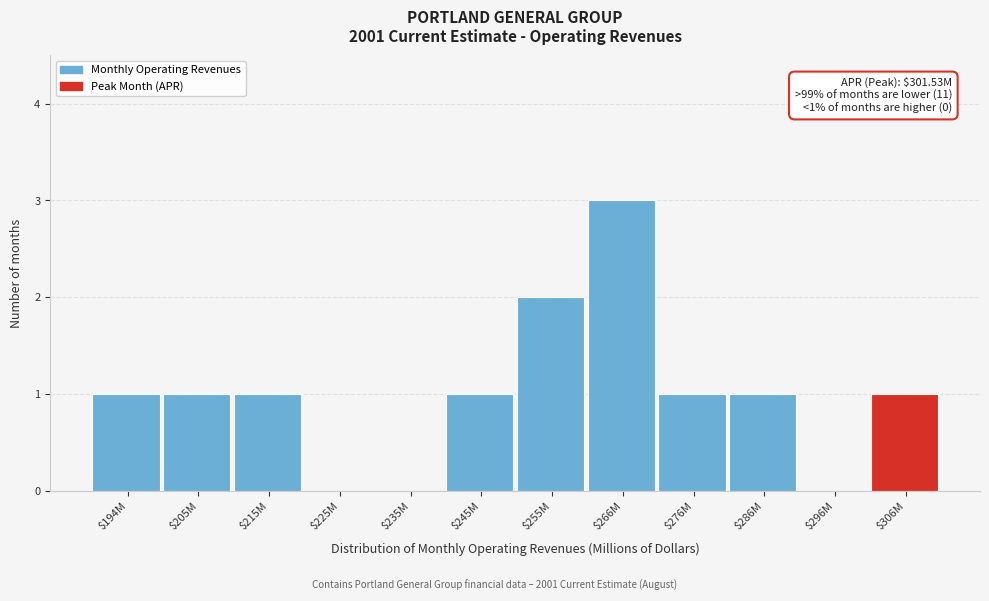

What is the sum of all values?

12